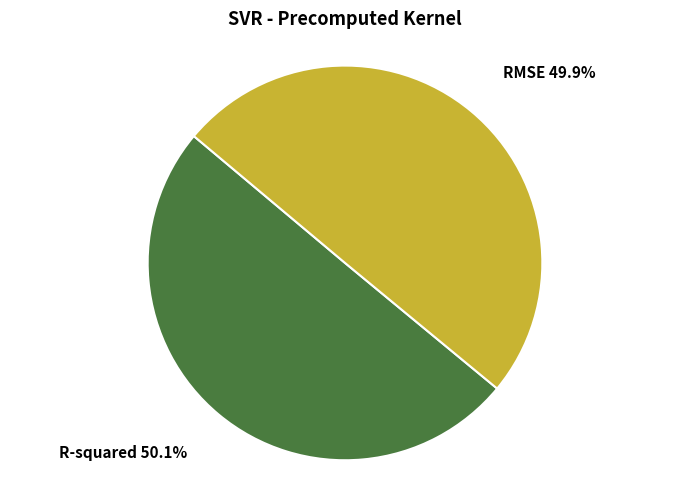

Combined, what portion of the pie is RMSE and R-squared?

100.0%